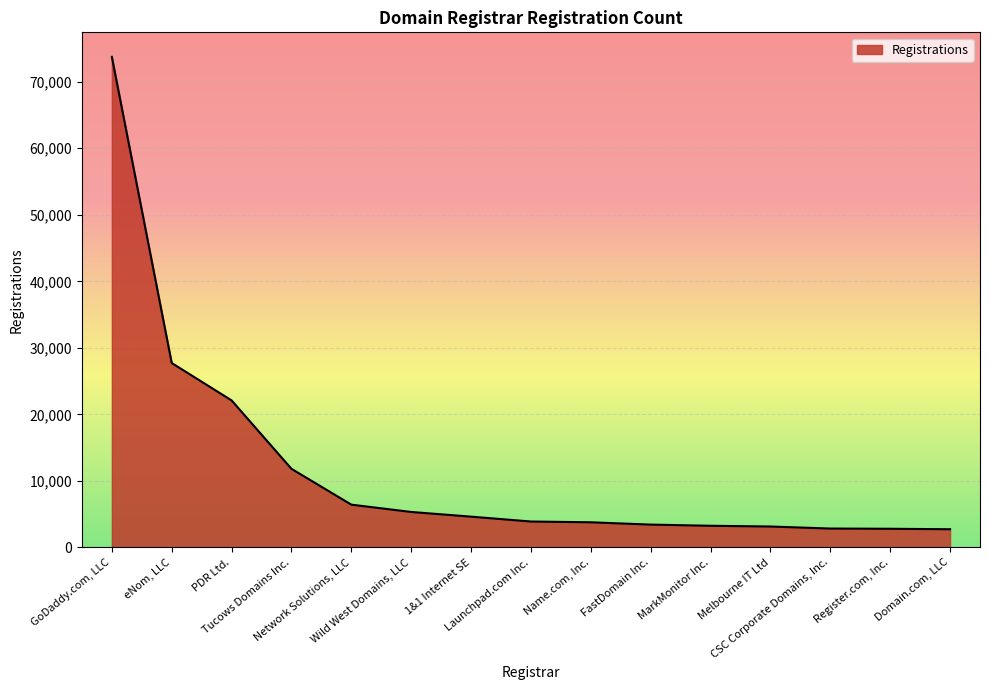

Rank the categories by value from lowest to highest.

Domain.com, LLC, Register.com, Inc., CSC Corporate Domains, Inc., Melbourne IT Ltd, MarkMonitor Inc., FastDomain Inc., Name.com, Inc., Launchpad.com Inc., 1&1 Internet SE, Wild West Domains, LLC, Network Solutions, LLC, Tucows Domains Inc., PDR Ltd., eNom, LLC, GoDaddy.com, LLC